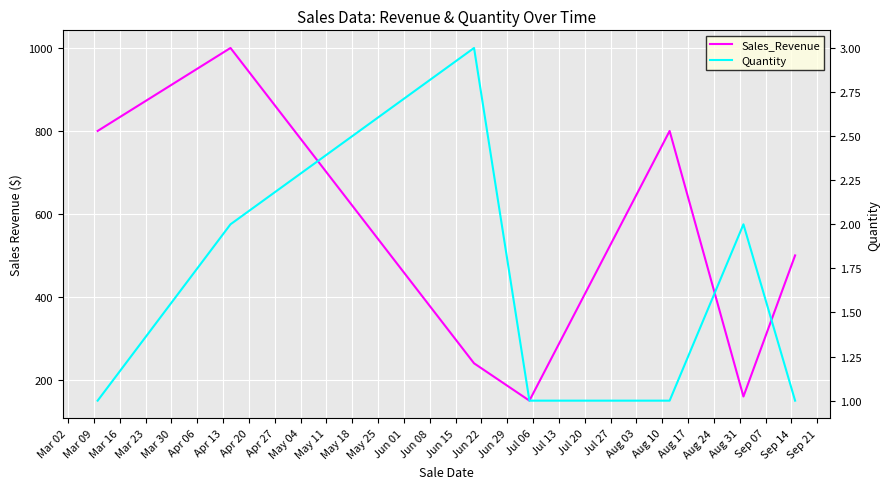

The value of Quantity at Mar 23 is 1. True or false?

True